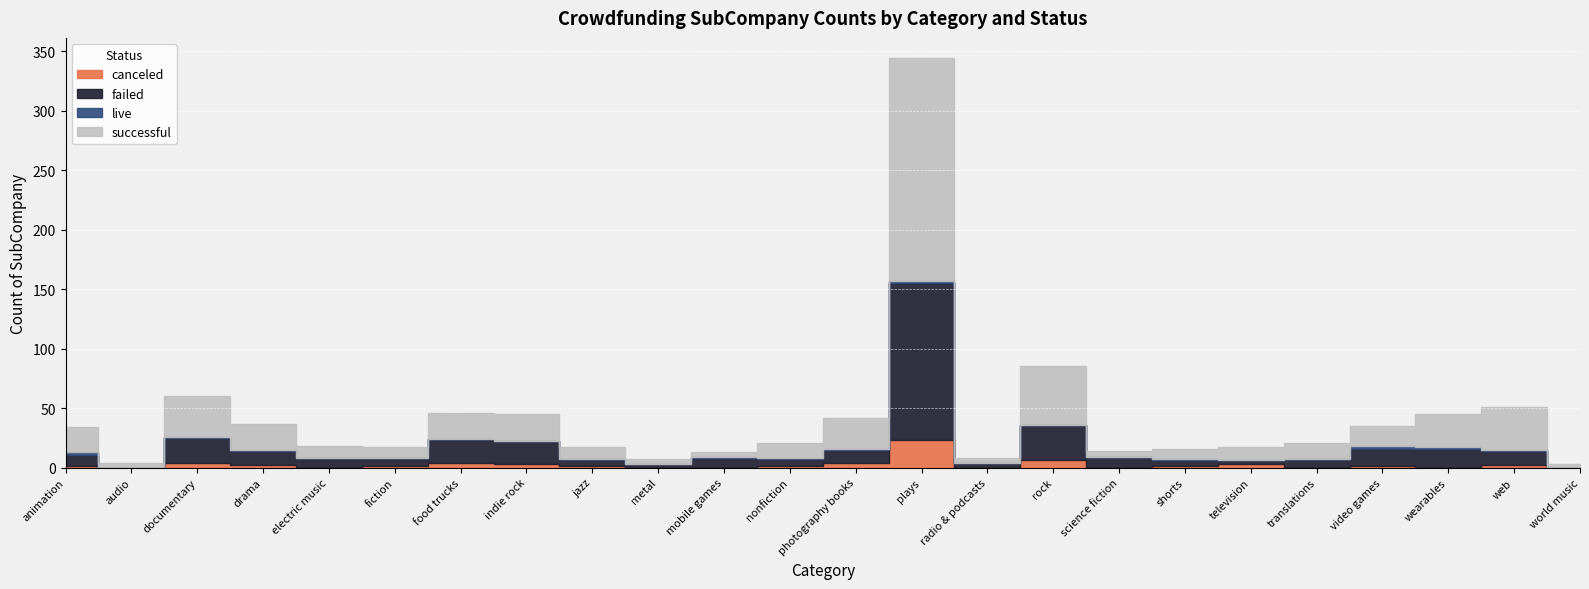

What is the approximate value of failed at television, to the nearest 5?

5